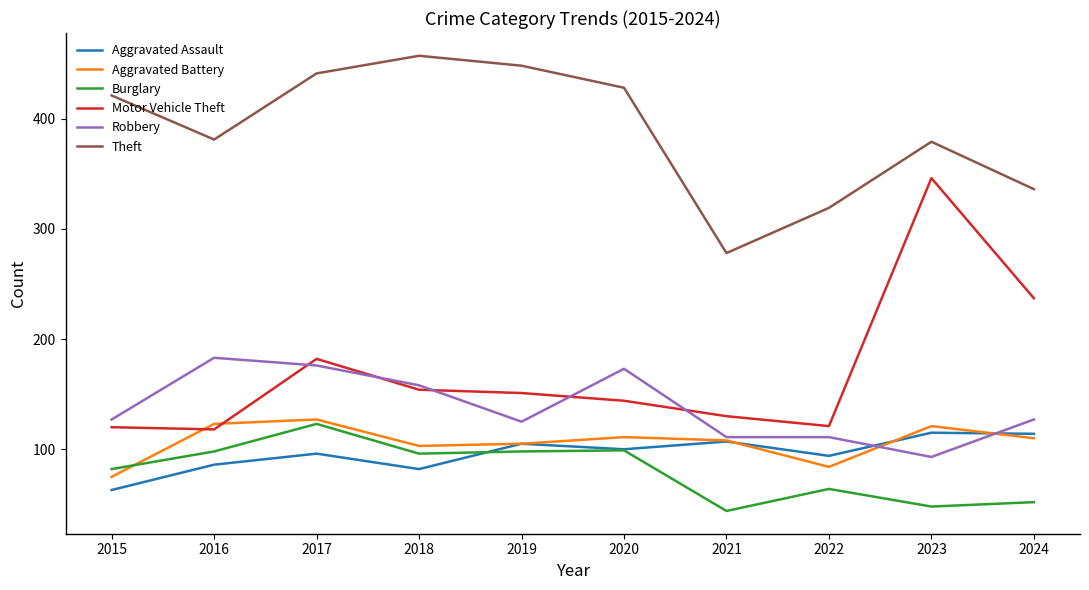

Which series changed the most between 2023 and 2024?

Motor Vehicle Theft